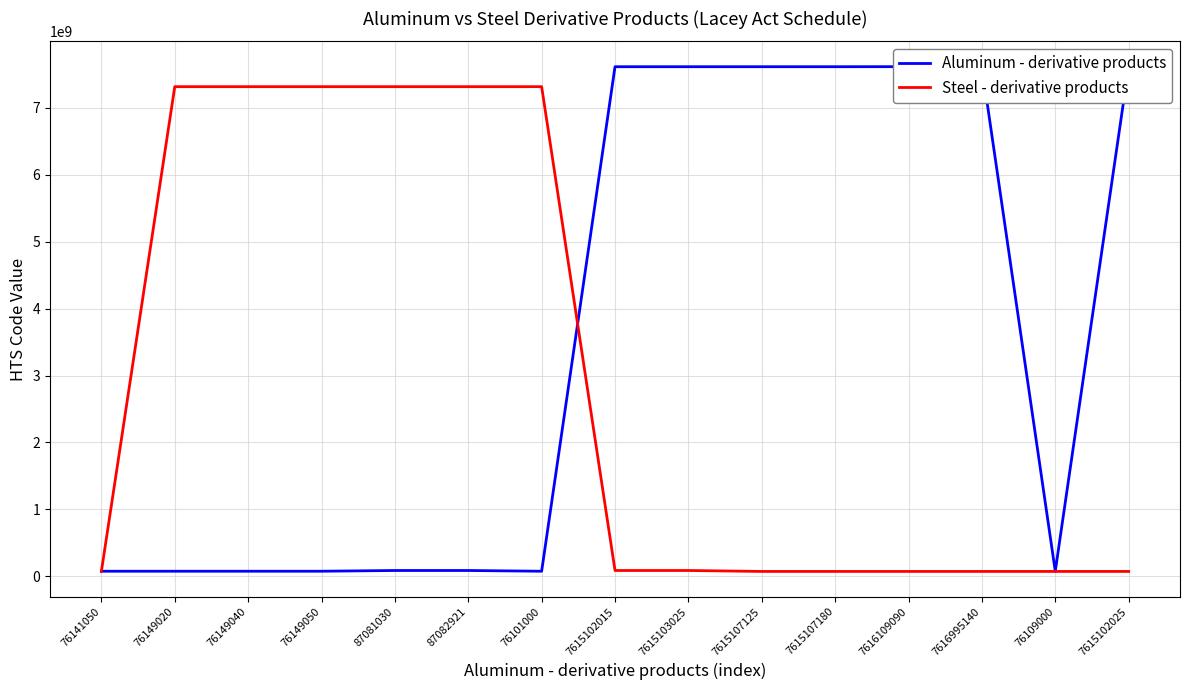

What is the label of the 7th point from the right?

7615103025